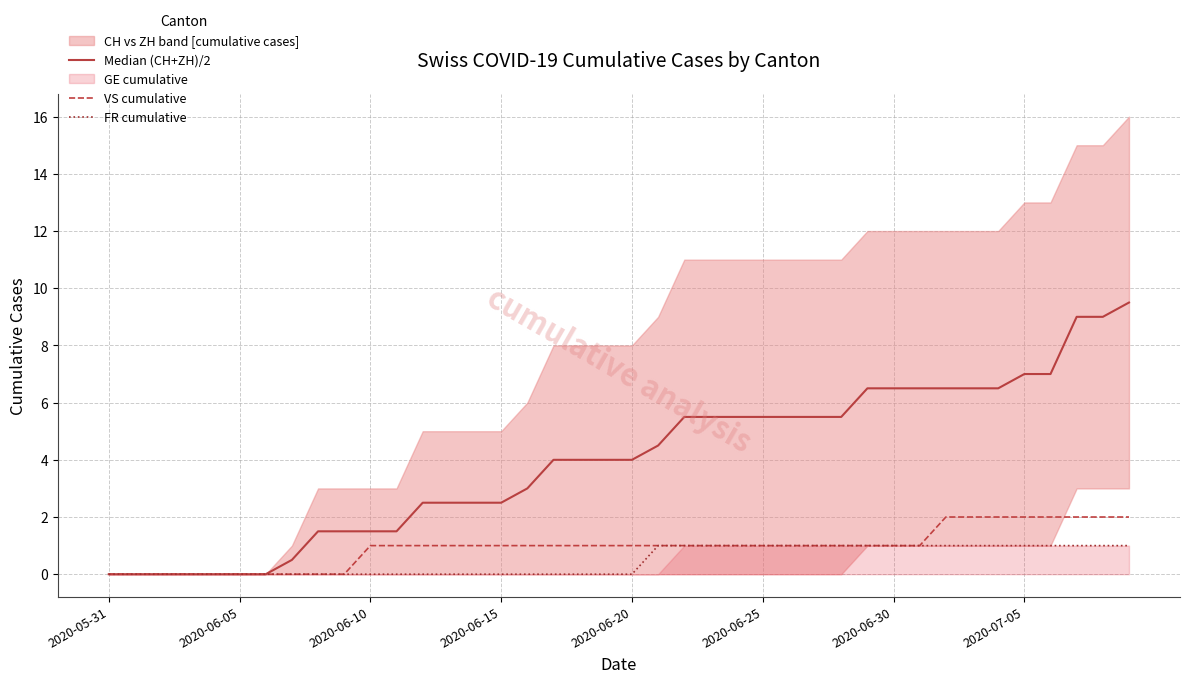

Reading left to right, extract all data points from this chart.

Median (CH+ZH)/2: 0.0	0.0	0.0	0.0	0.0	0.0	0.0	0.5	1.5	1.5	1.5	1.5	2.5	2.5	2.5	2.5	3.0	4.0	4.0	4.0	4.0	4.5	5.5	5.5	5.5	5.5	5.5	5.5	5.5	6.5	6.5	6.5	6.5	6.5	6.5	7.0	7.0	9.0	9.0	9.5
VS cumulative: 0.0	0.0	0.0	0.0	0.0	0.0	0.0	0.0	0.0	0.0	1.0	1.0	1.0	1.0	1.0	1.0	1.0	1.0	1.0	1.0	1.0	1.0	1.0	1.0	1.0	1.0	1.0	1.0	1.0	1.0	1.0	1.0	2.0	2.0	2.0	2.0	2.0	2.0	2.0	2.0
FR cumulative: 0.0	0.0	0.0	0.0	0.0	0.0	0.0	0.0	0.0	0.0	0.0	0.0	0.0	0.0	0.0	0.0	0.0	0.0	0.0	0.0	0.0	1.0	1.0	1.0	1.0	1.0	1.0	1.0	1.0	1.0	1.0	1.0	1.0	1.0	1.0	1.0	1.0	1.0	1.0	1.0